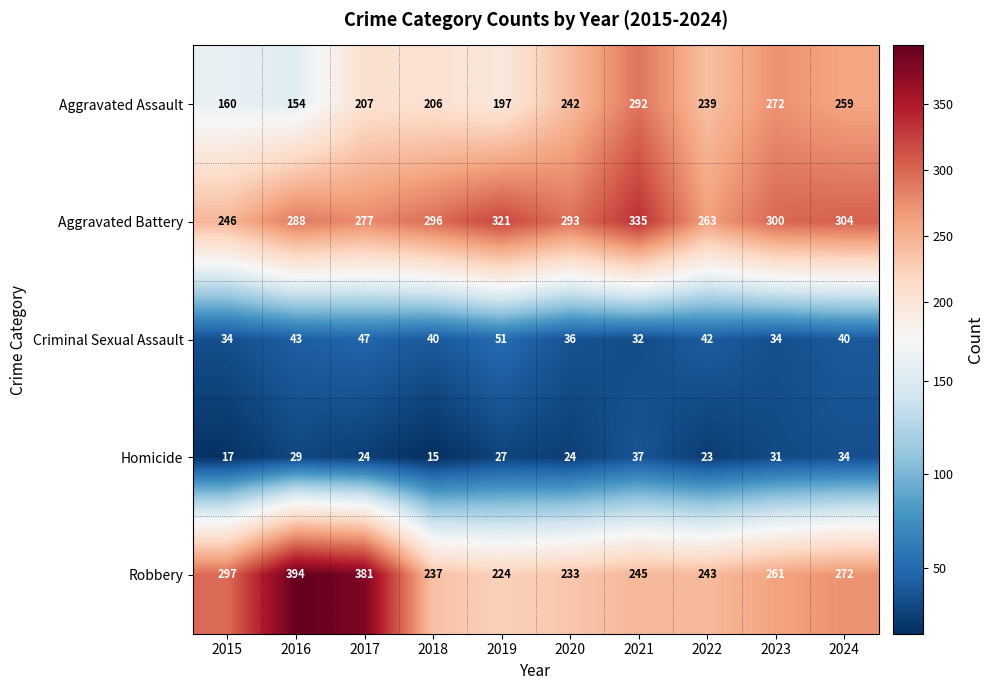

What is the sum of all Criminal Sexual Assault values?

399